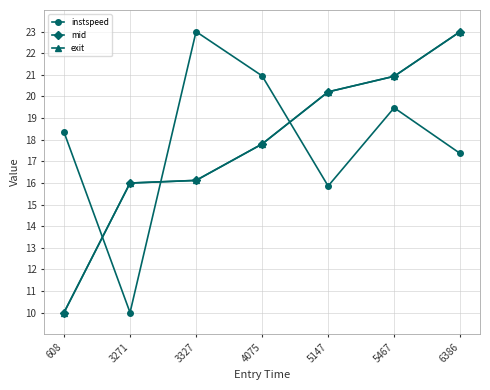

At how many categories does at least one series exceed 20?

5